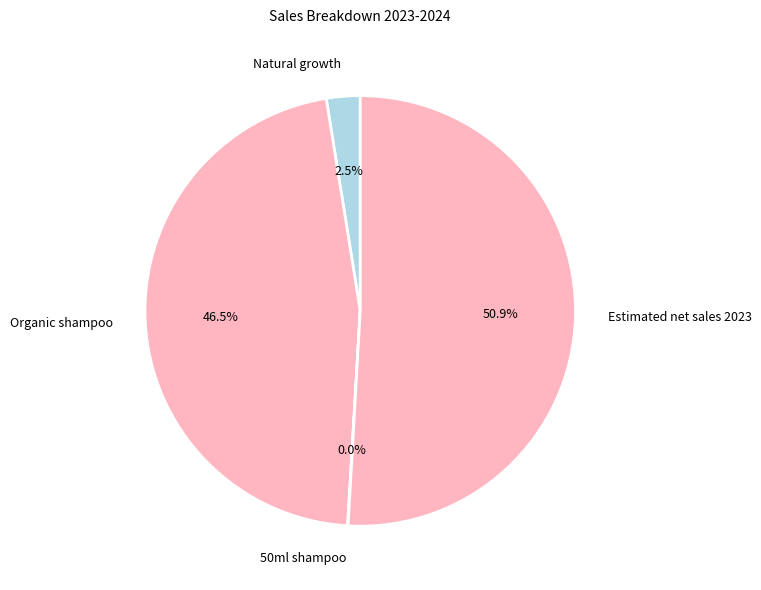

Which slice represents more than half of the pie?

Estimated net sales 2023